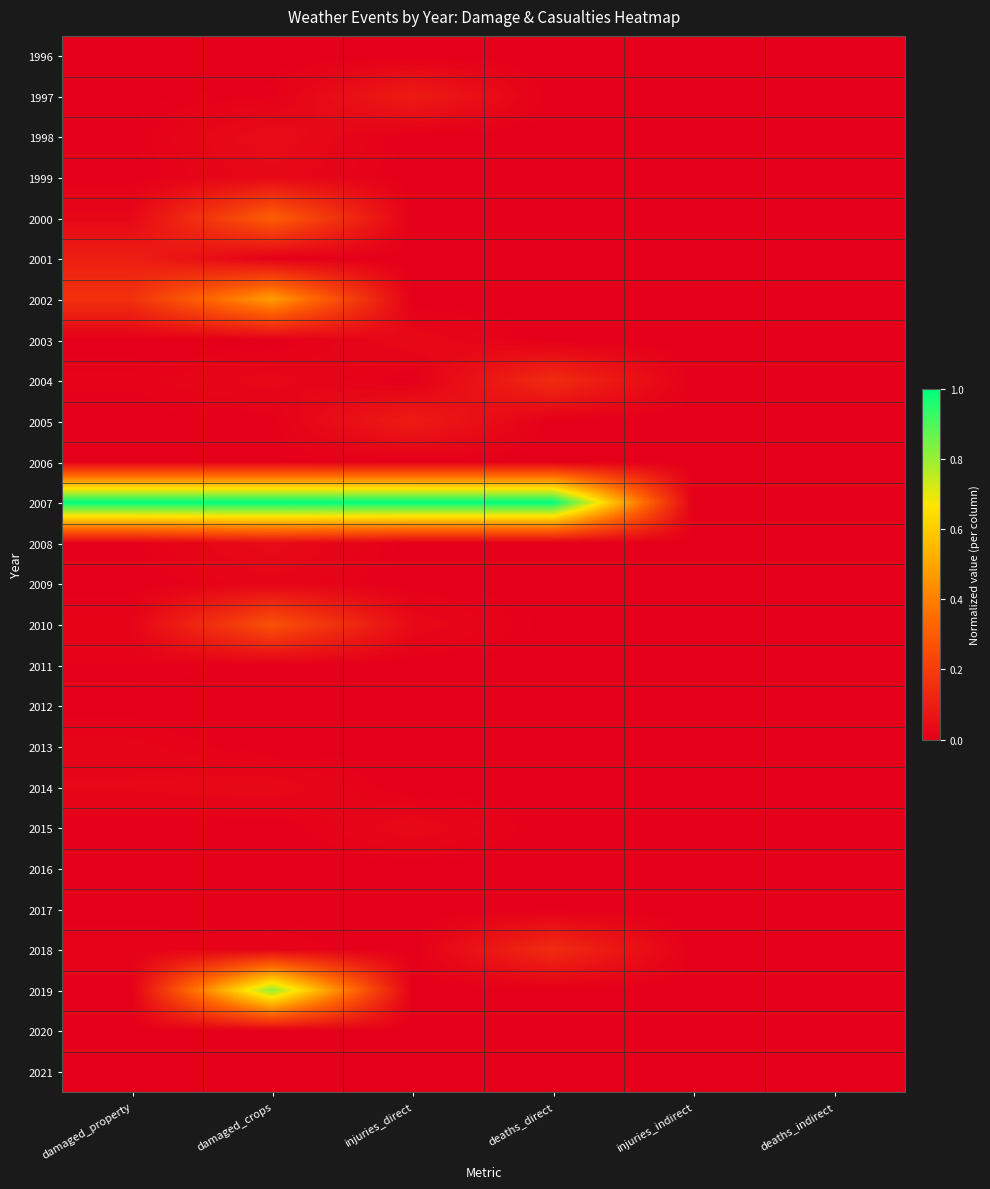

What is the total value across all series at damaged_crops?

3.1